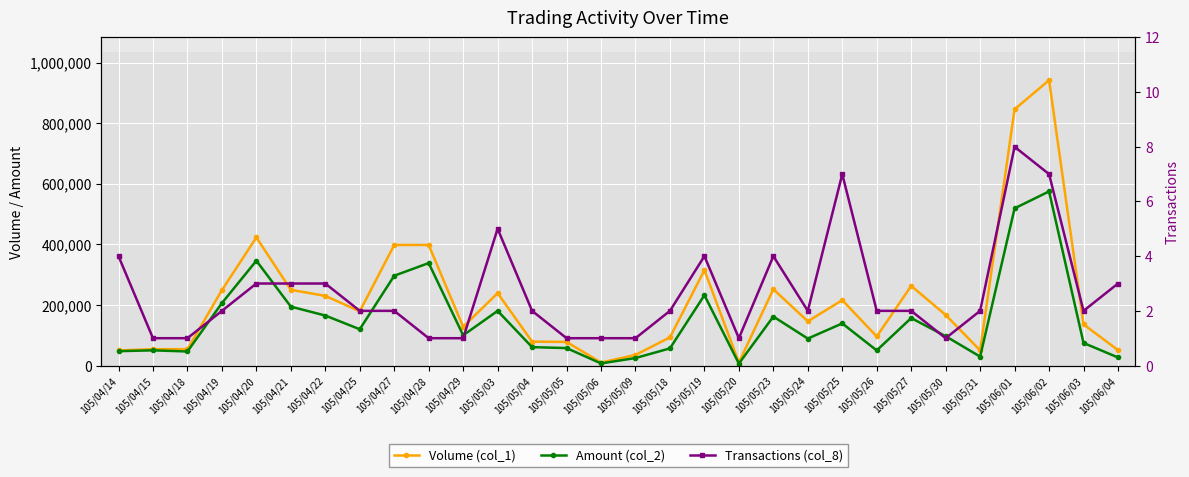

How many Transactions (col_8) values are between 1 and 3?

23